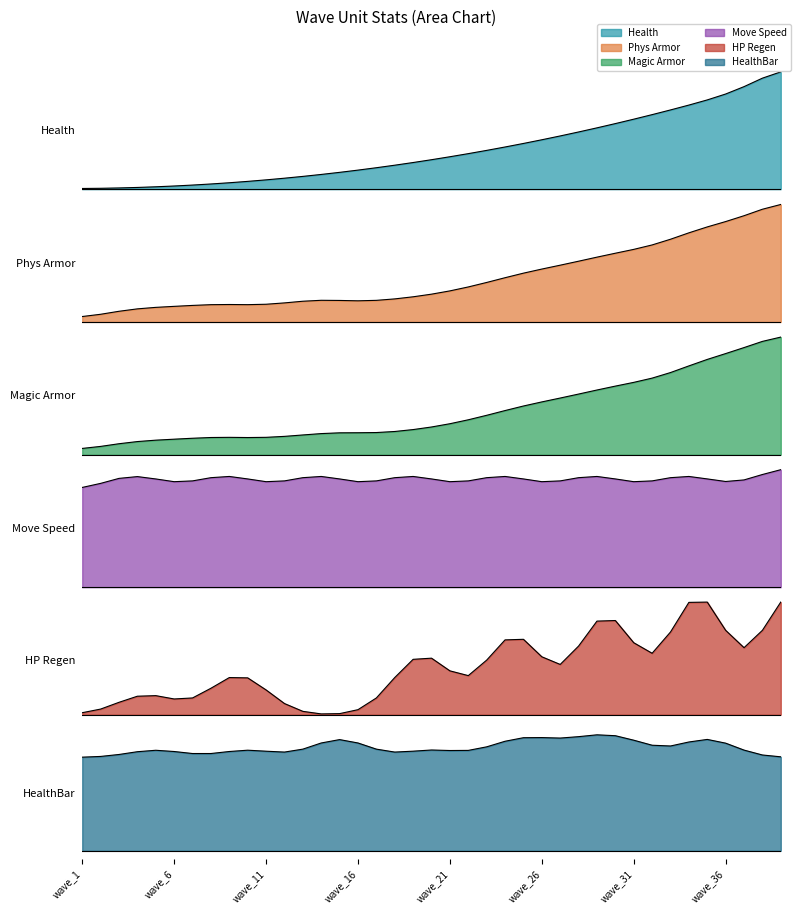

Which has a higher value, 18 or 33?

33